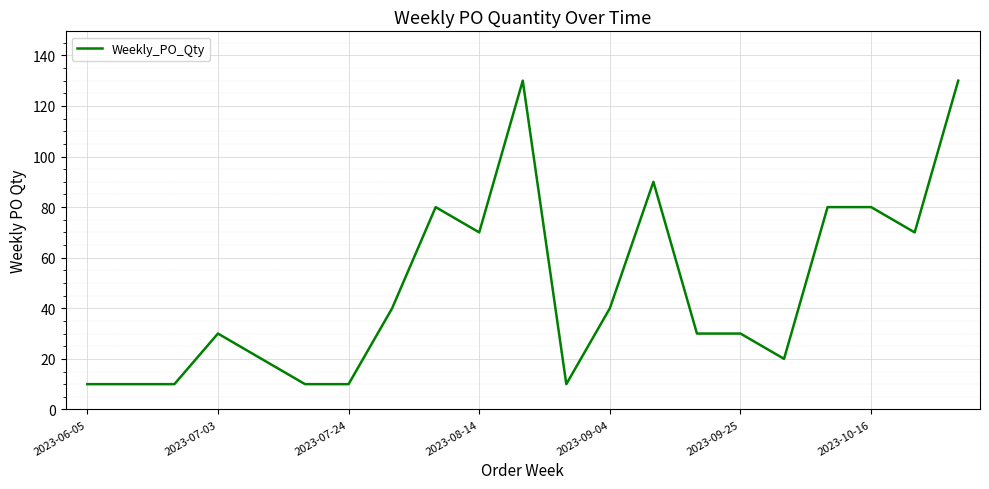

What is the difference between the maximum and minimum values?

120